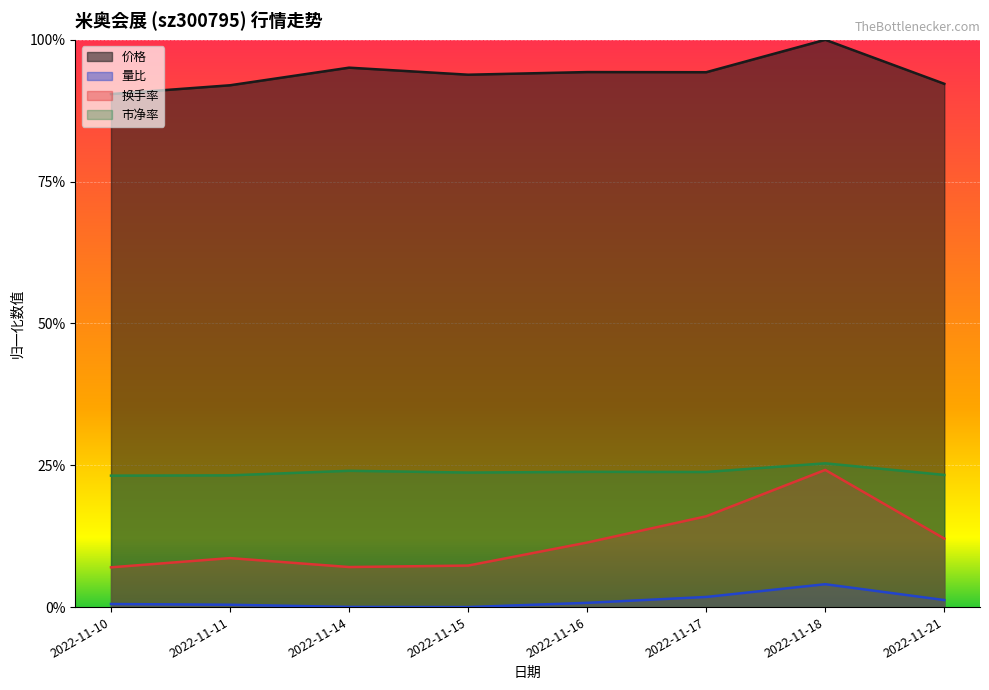

What is the sum of all 换手率 values?

0.9